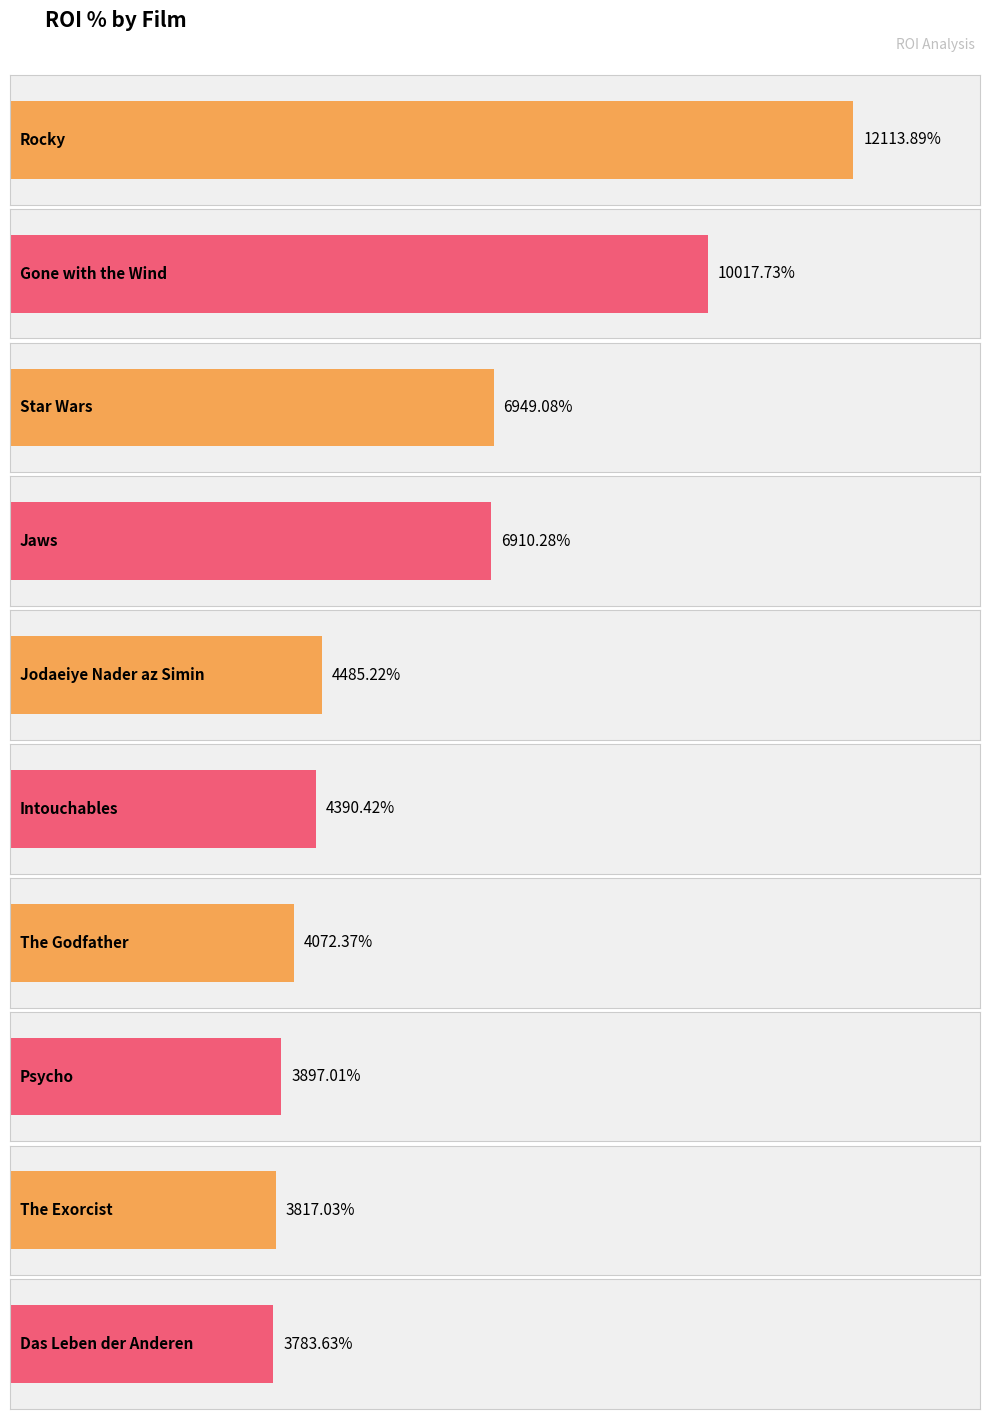

What is the sum of all values?

60436.7